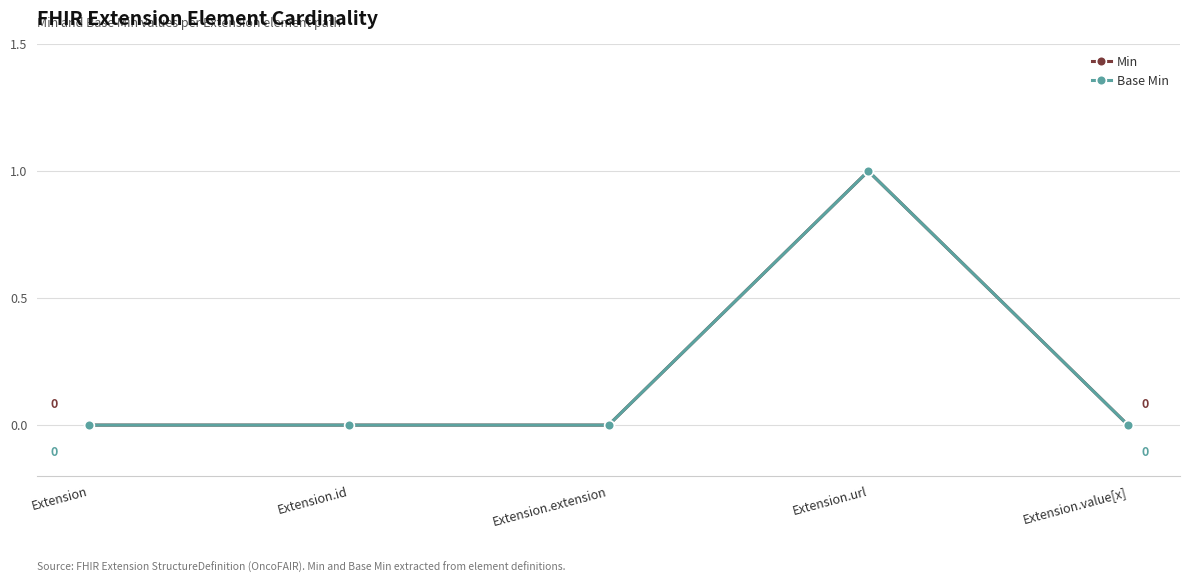

Is this an area chart (filled region under the line)?

No